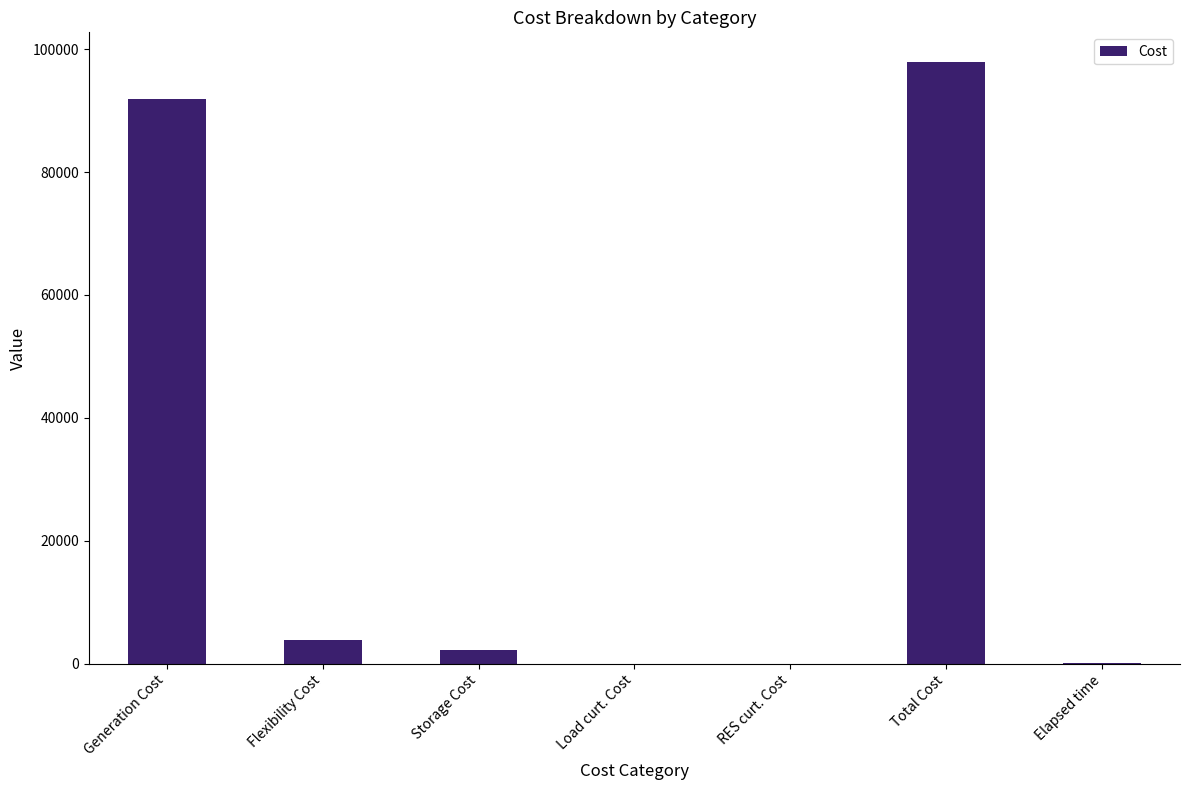

What is the sum of the values at Total Cost and RES curt. Cost?

97839.8